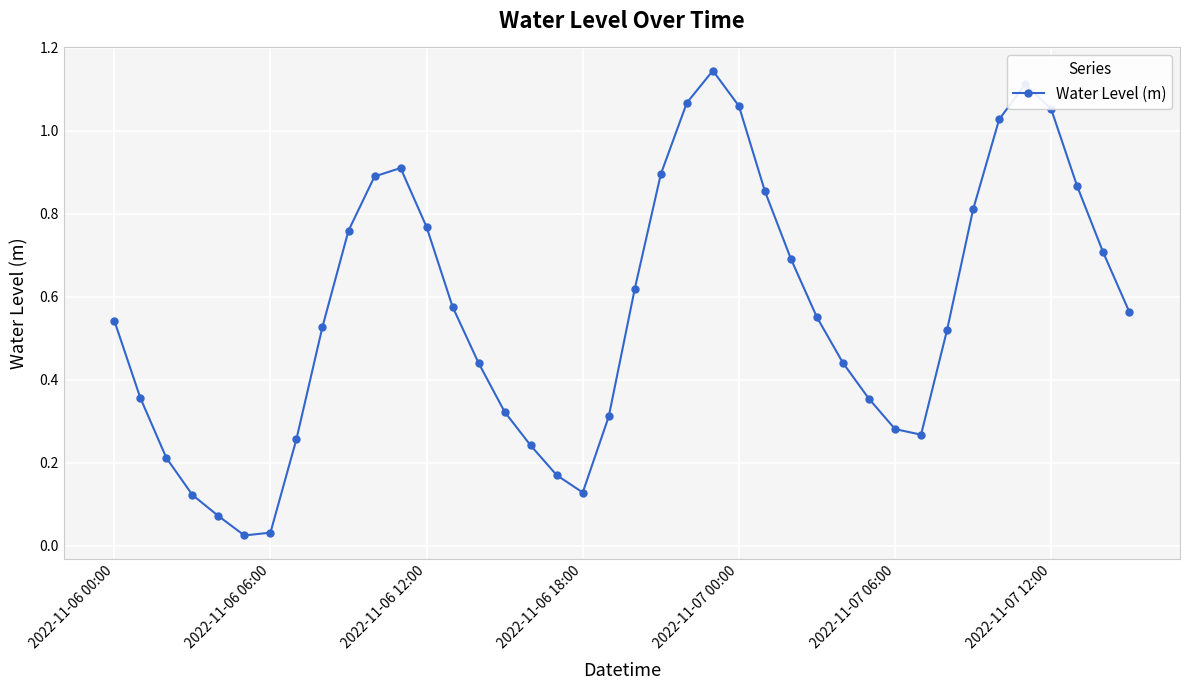

True or false: the data has more than 1 interior local peaks.

True